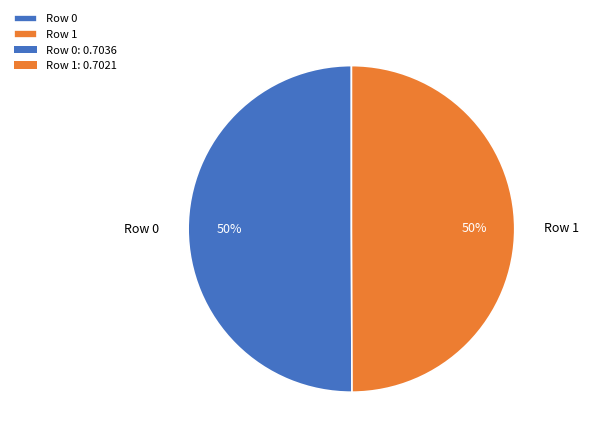

How many slices are in this pie chart?

2